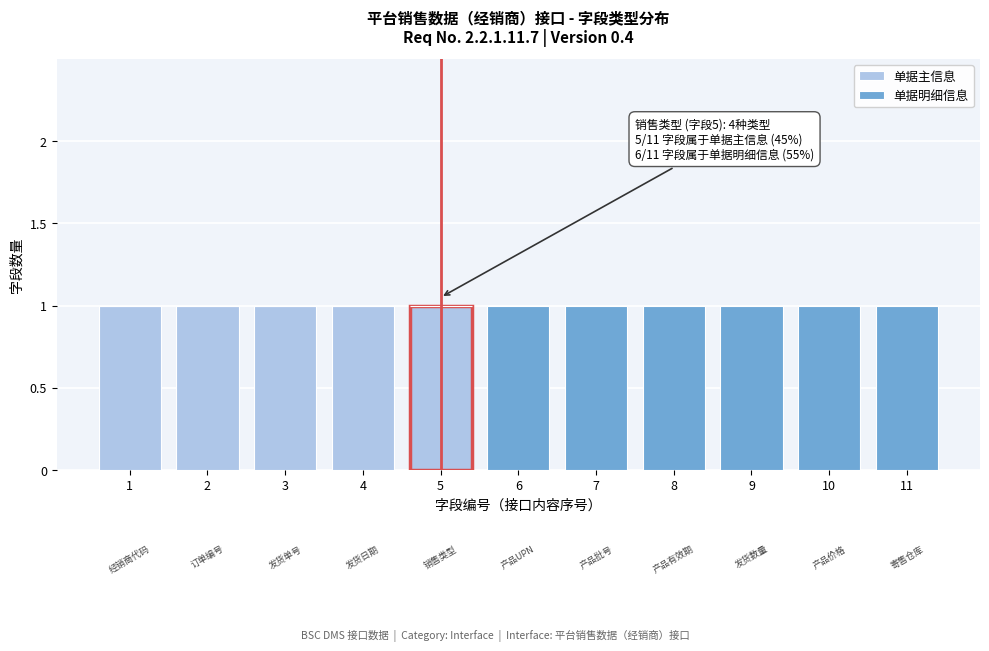

Reading left to right, transcribe the values for 单据主信息.

1=1	2=1	3=1	4=1	5=1	6=0	7=0	8=0	9=0	10=0	11=0